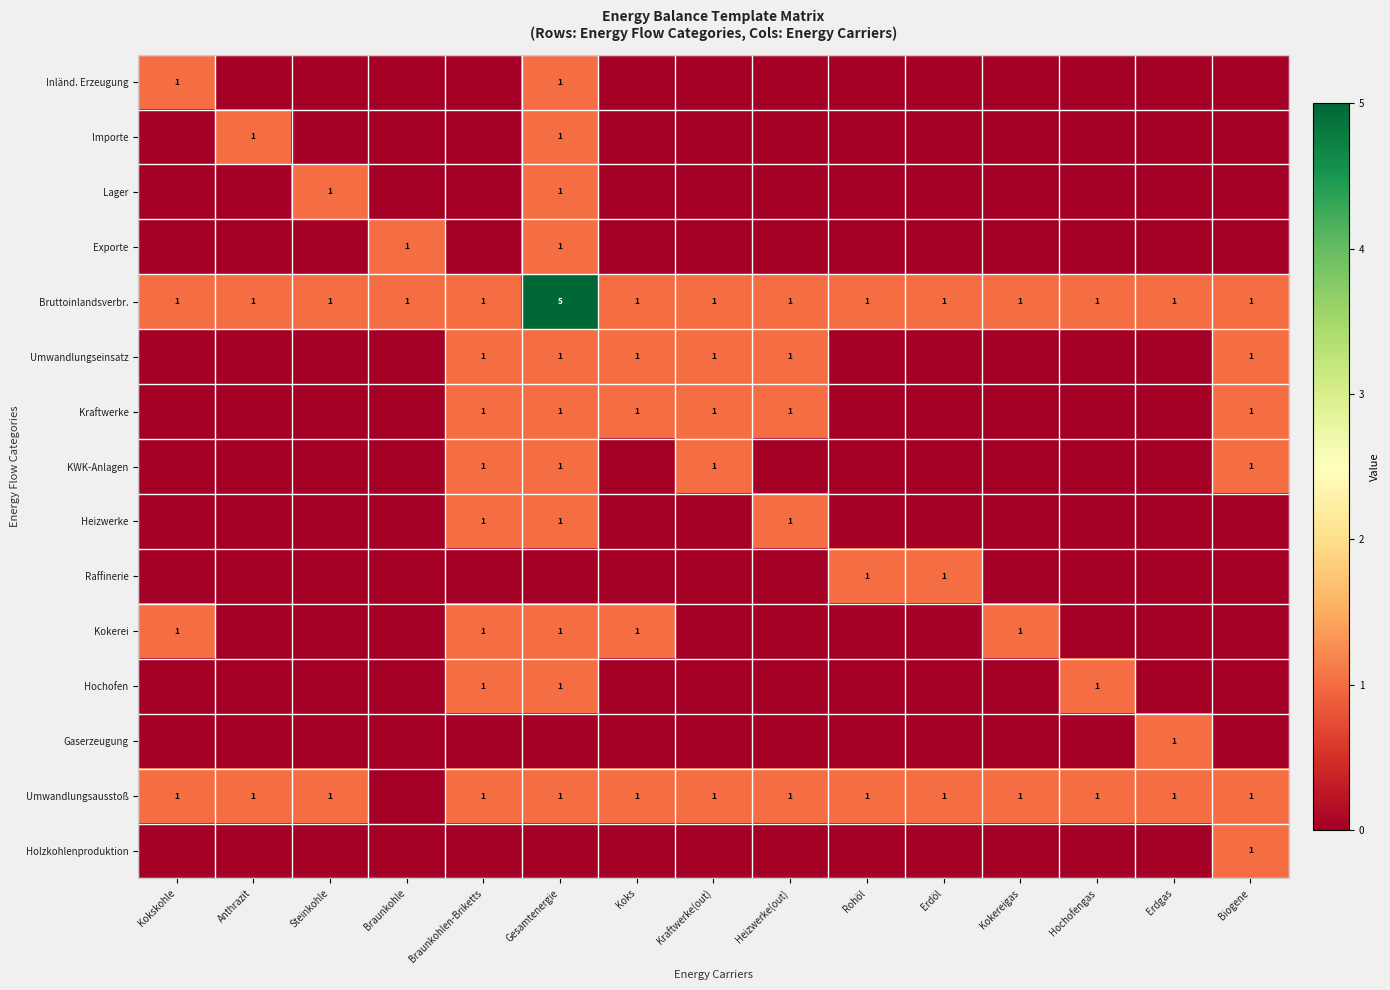

At which category does the chart reach its peak across all series?

Gesamtenergie